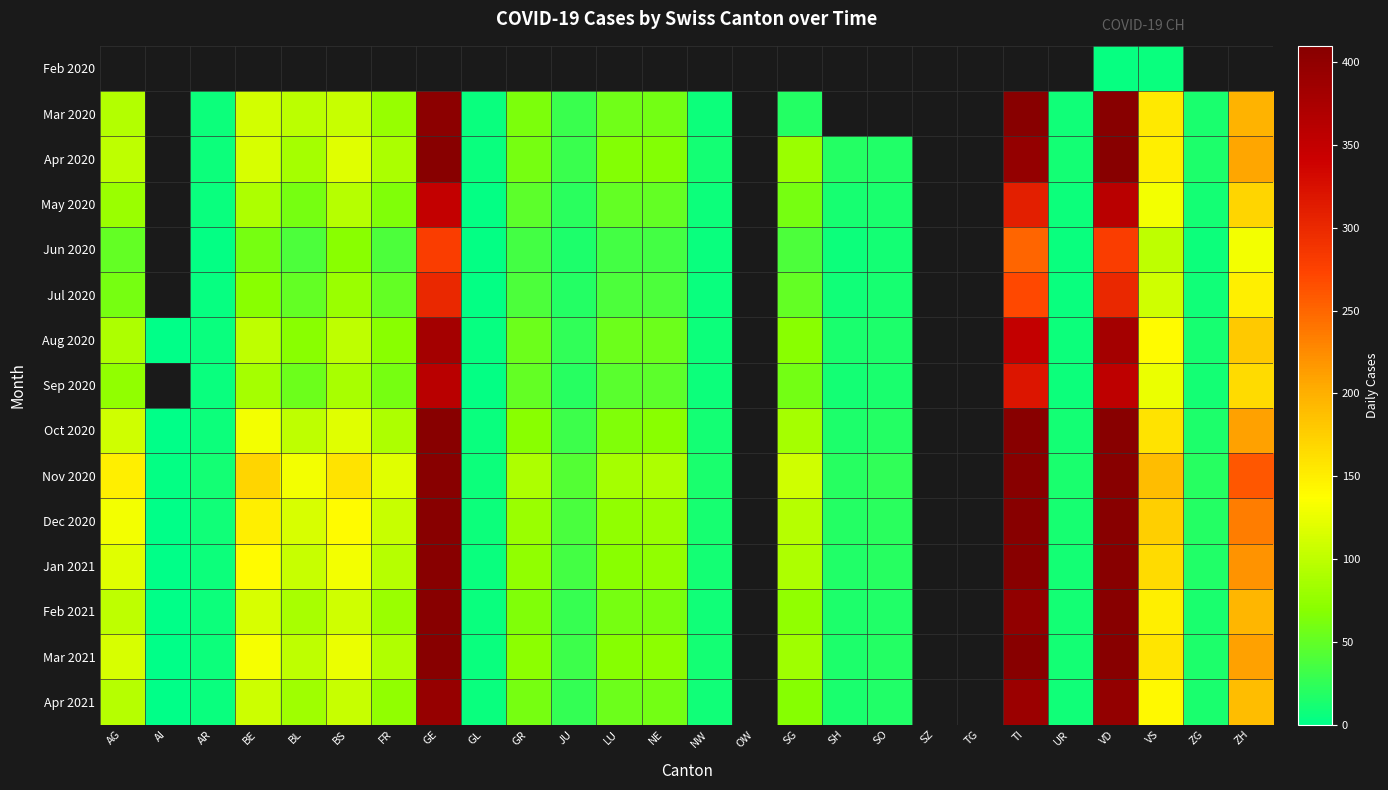

The Mar 2020 series shows 6.5 at ZG. True or false?

False